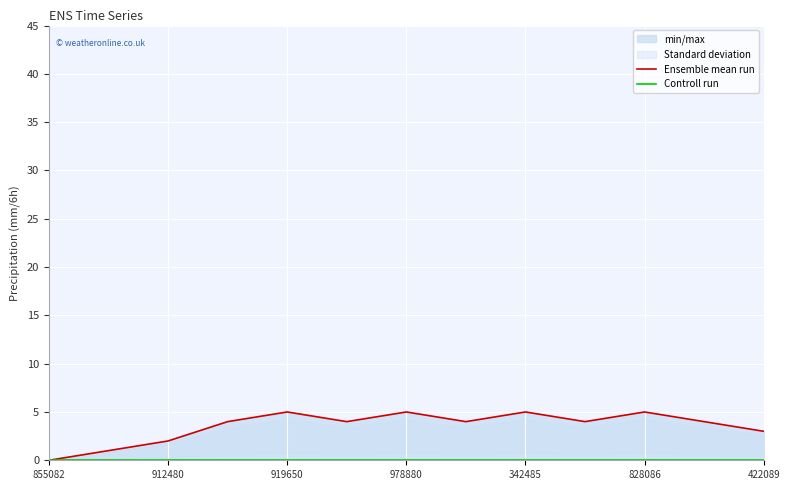

How many distinct data groups are displayed?

2